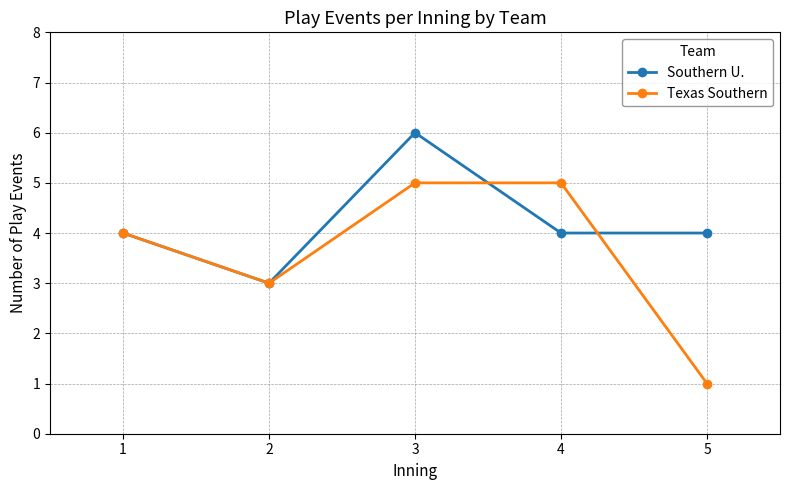

The value of Southern U. at 1 is 1. True or false?

False